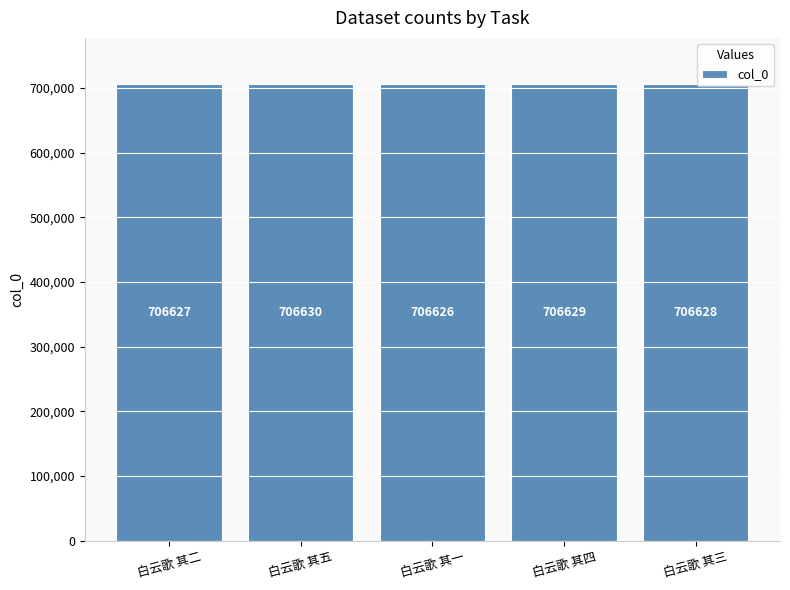

How many distinct data groups are displayed?

1